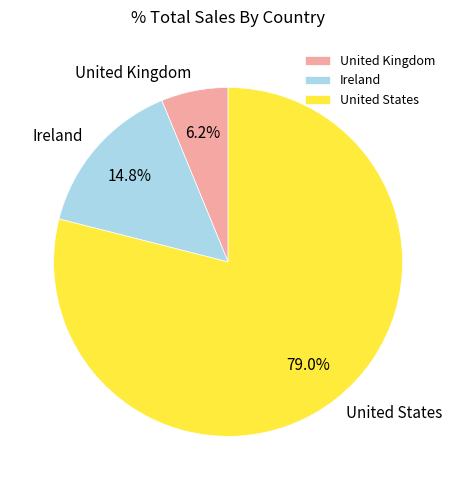

True or false: United States accounts for 87% of the total.

False